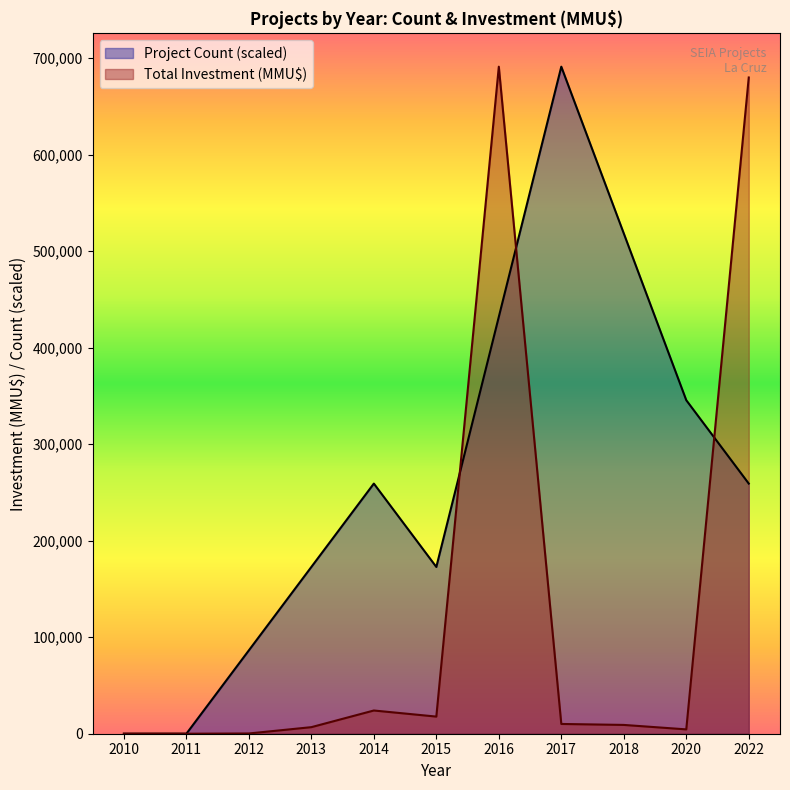

List the series in order of their overall mean, highest first.

Project Count (scaled), Total Investment (MMU$)